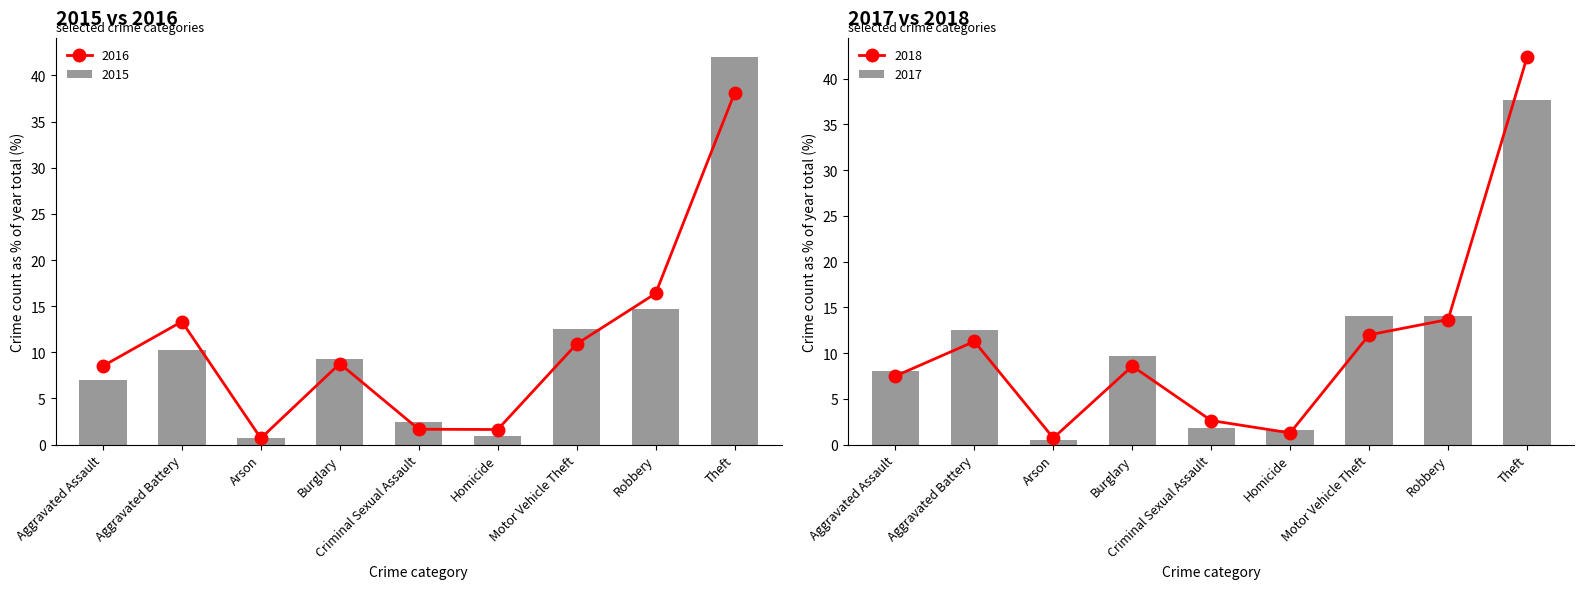

Reading left to right, what are all the values shown in this chart?

2015: Aggravated Assault=7.0	Aggravated Battery=10.3	Arson=0.8	Burglary=9.3	Criminal Sexual Assault=2.5	Homicide=0.9	Motor Vehicle Theft=12.5	Robbery=14.7	Theft=42.0
2016: Aggravated Assault=8.5	Aggravated Battery=13.3	Arson=0.7	Burglary=8.8	Criminal Sexual Assault=1.7	Homicide=1.6	Motor Vehicle Theft=10.9	Robbery=16.4	Theft=38.1
2017: Aggravated Assault=8.0	Aggravated Battery=12.6	Arson=0.5	Burglary=9.7	Criminal Sexual Assault=1.9	Homicide=1.6	Motor Vehicle Theft=14.0	Robbery=14.0	Theft=37.6
2018: Aggravated Assault=7.5	Aggravated Battery=11.3	Arson=0.7	Burglary=8.6	Criminal Sexual Assault=2.6	Homicide=1.3	Motor Vehicle Theft=12.0	Robbery=13.7	Theft=42.3